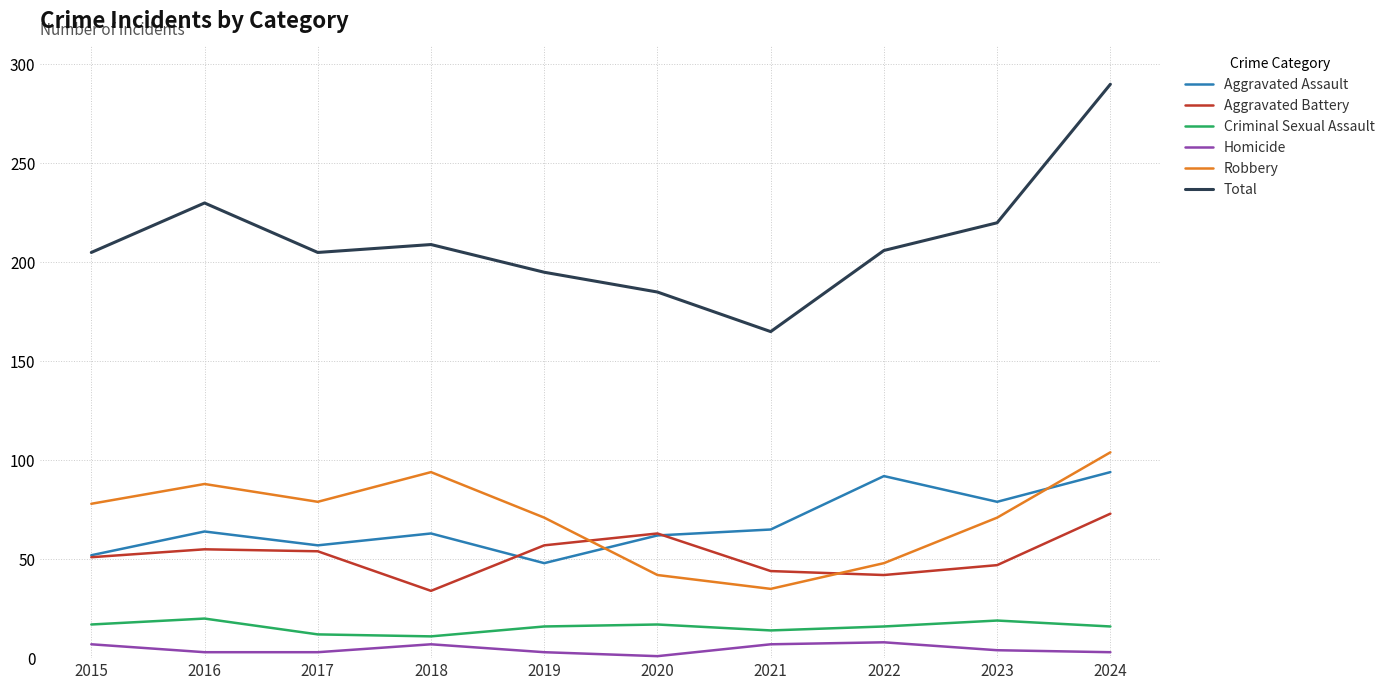

What value does the Criminal Sexual Assault series have at 2015?

17